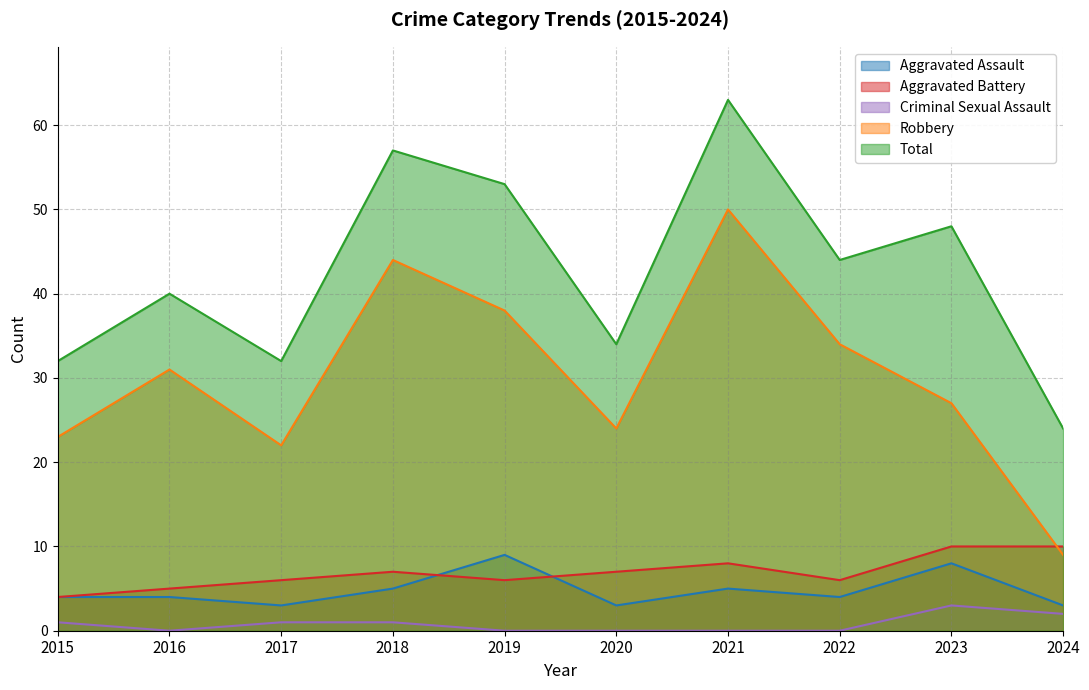

What is the maximum value shown in the chart?

63